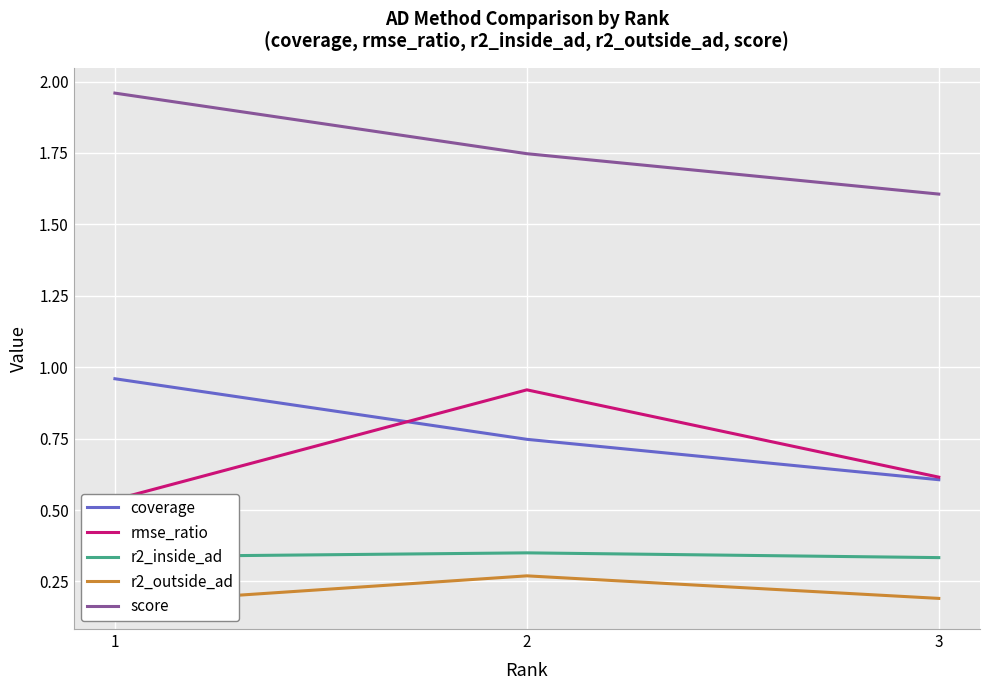

True or false: r2_outside_ad has a value of 0.1 at 1.

False